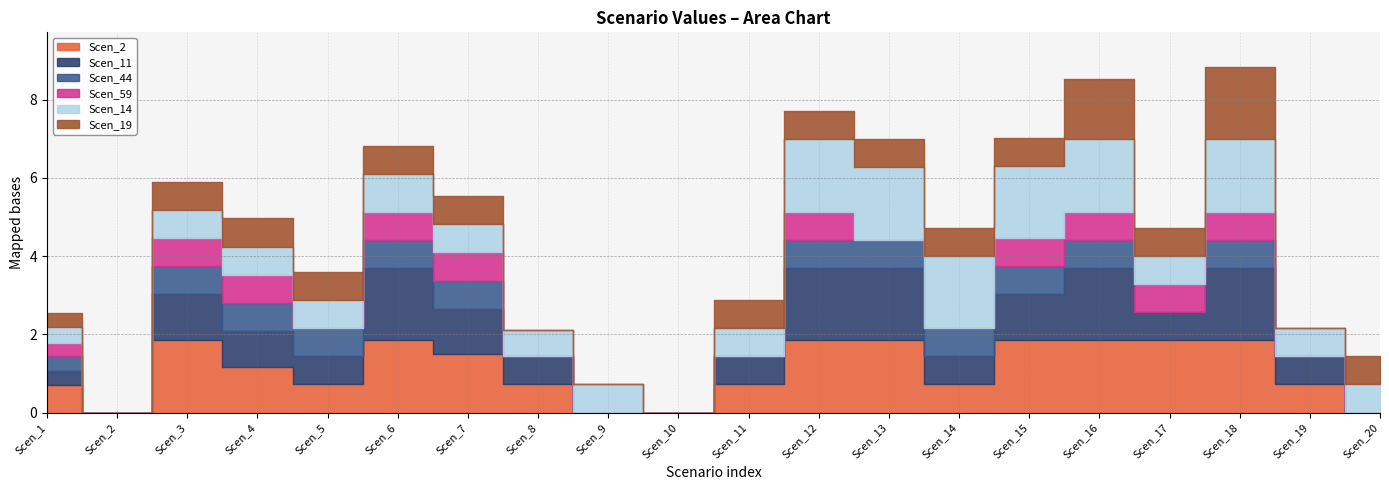

Where is Scen_44 nearest to the value 0?

Scen_2